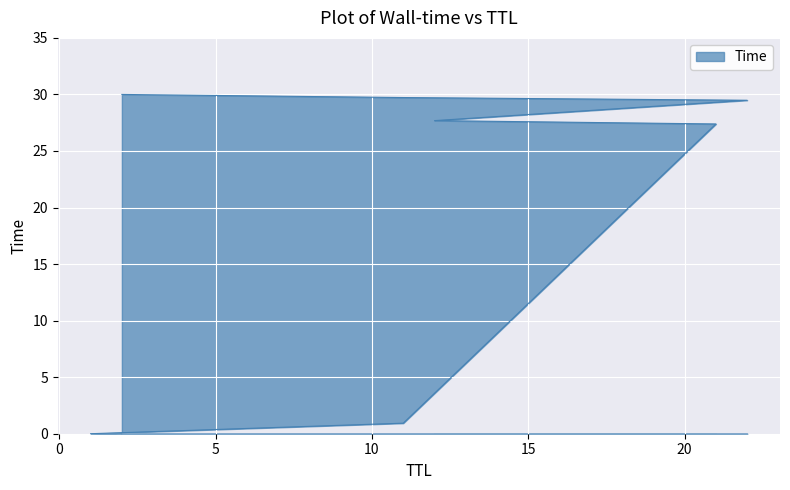

At which category does the chart reach its peak across all series?

2